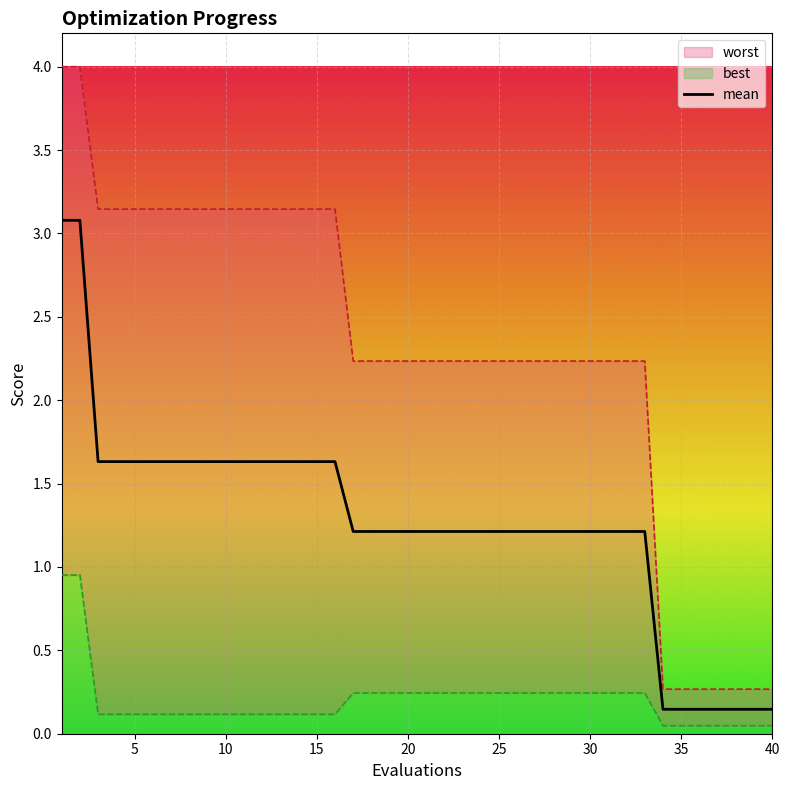

The value of mean at 30 is 1.2. True or false?

True